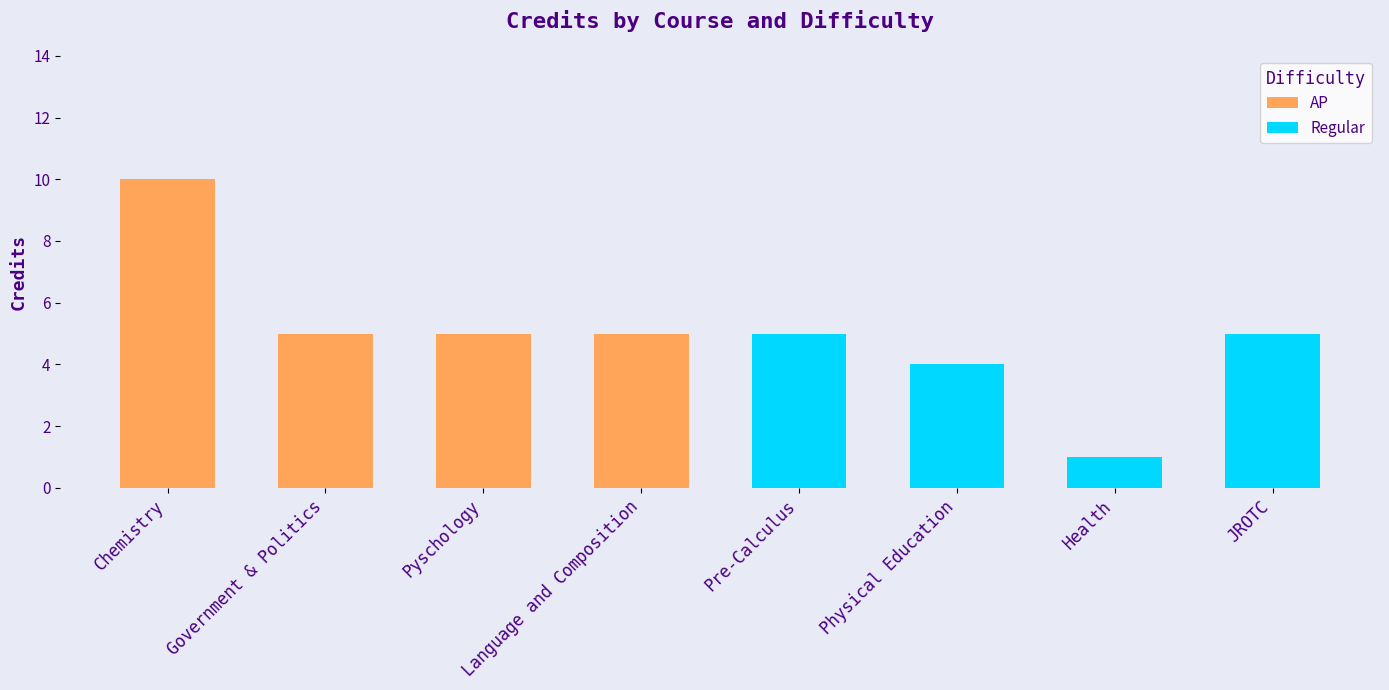

Read the AP value at Chemistry.

10